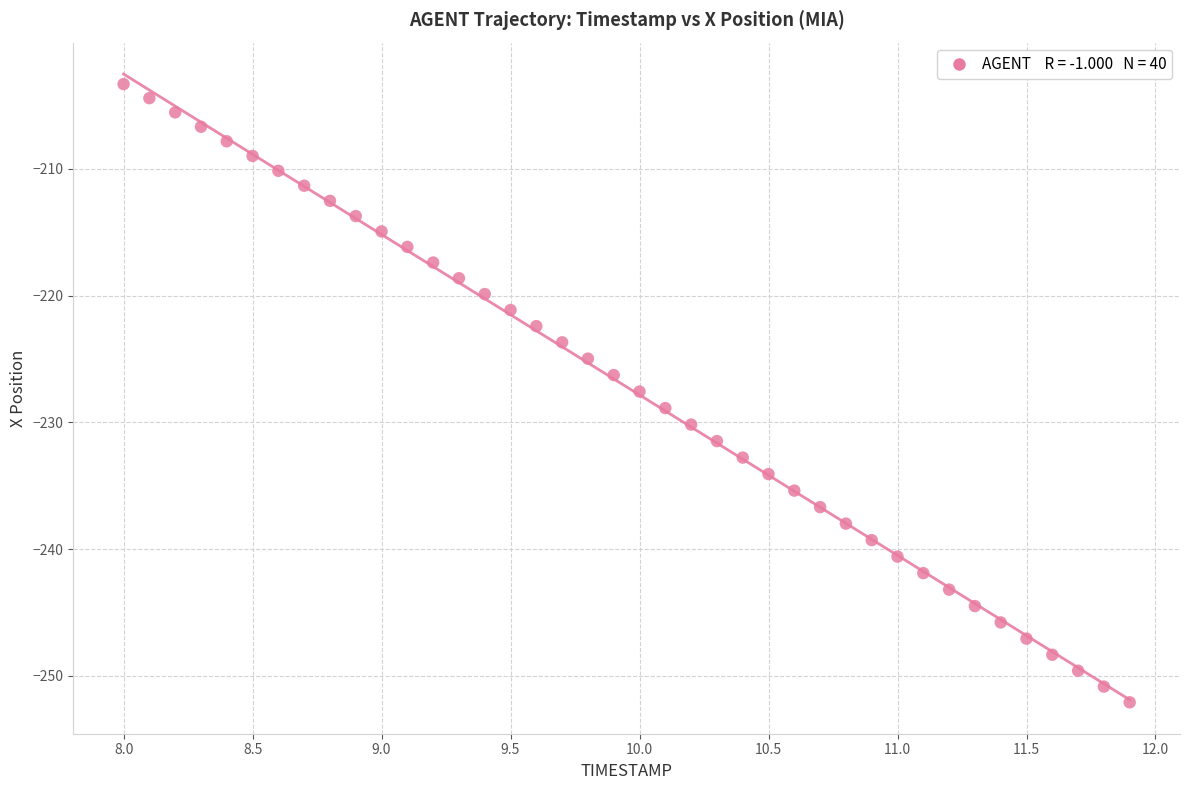

What is the range of Y values (max minus min)?

48.8